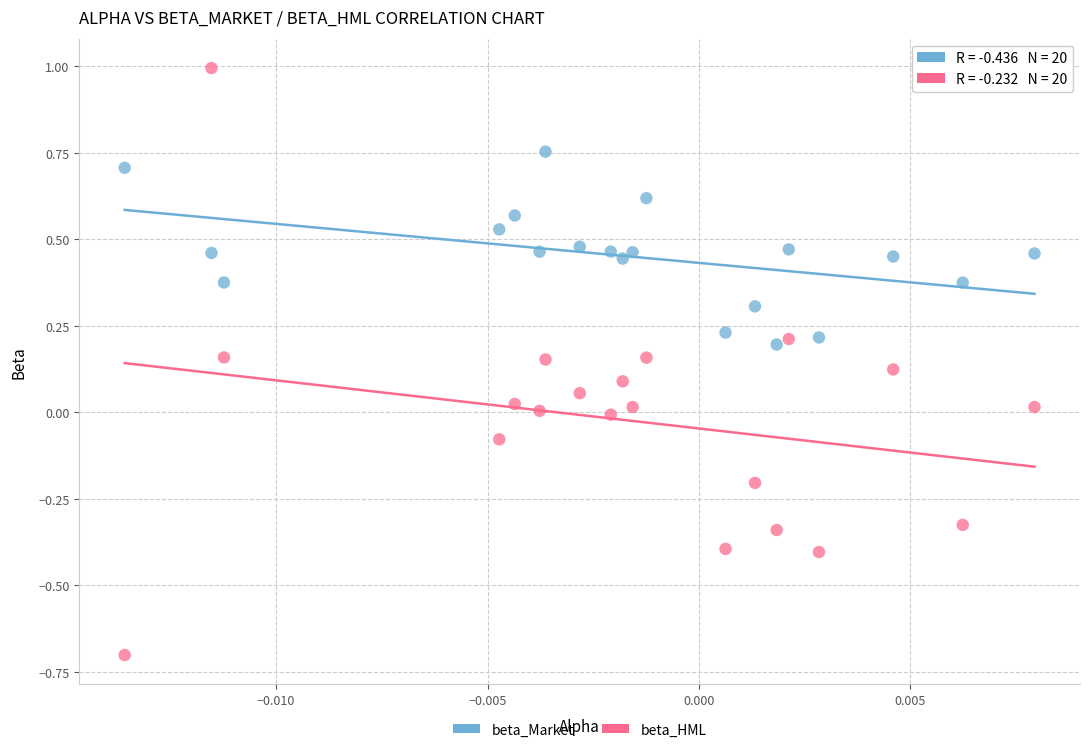

Which series reaches the minimum Y coordinate?

beta_HML